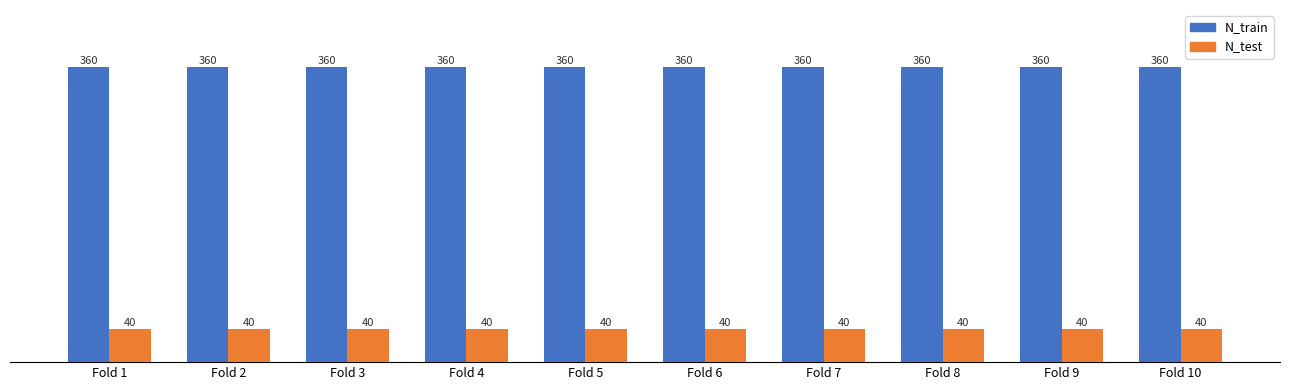

What is the average value of the N_test series?

40